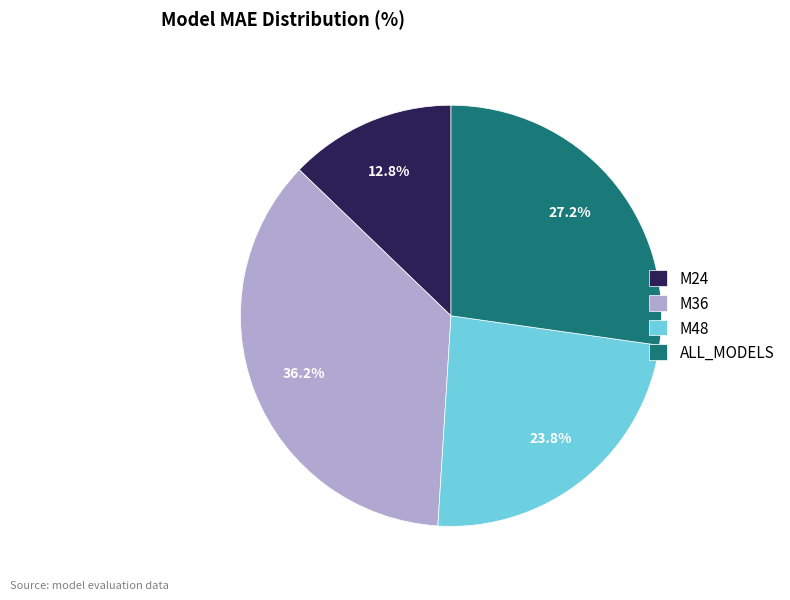

To the nearest percent, what portion does ALL_MODELS represent?

27%